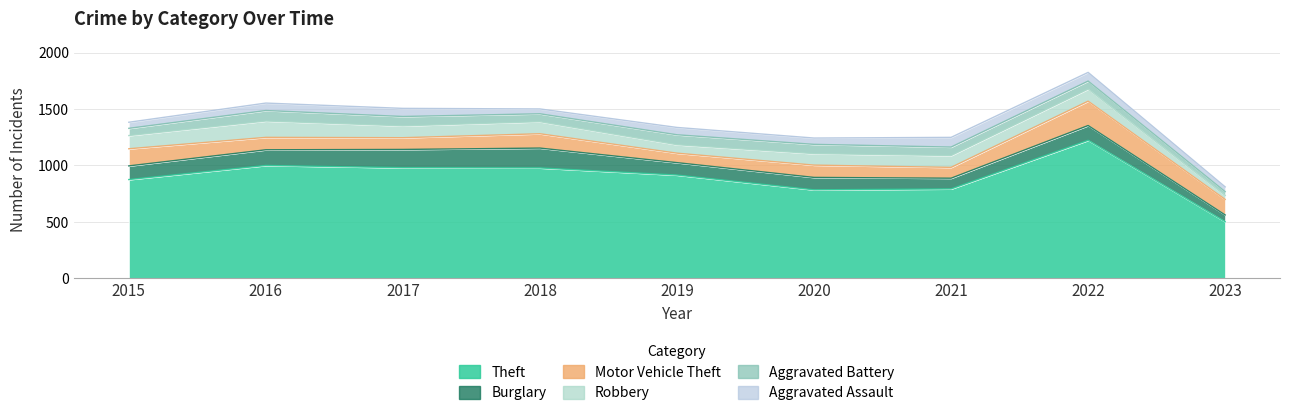

True or false: Motor Vehicle Theft has a value of 141 at 2021.

False